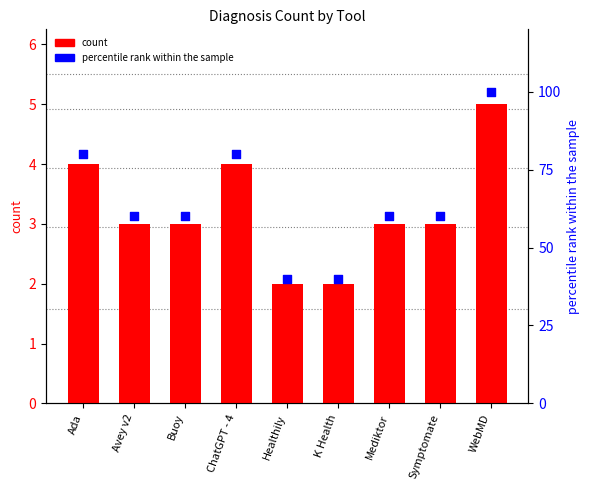

Which series contains the lowest Y value?

count